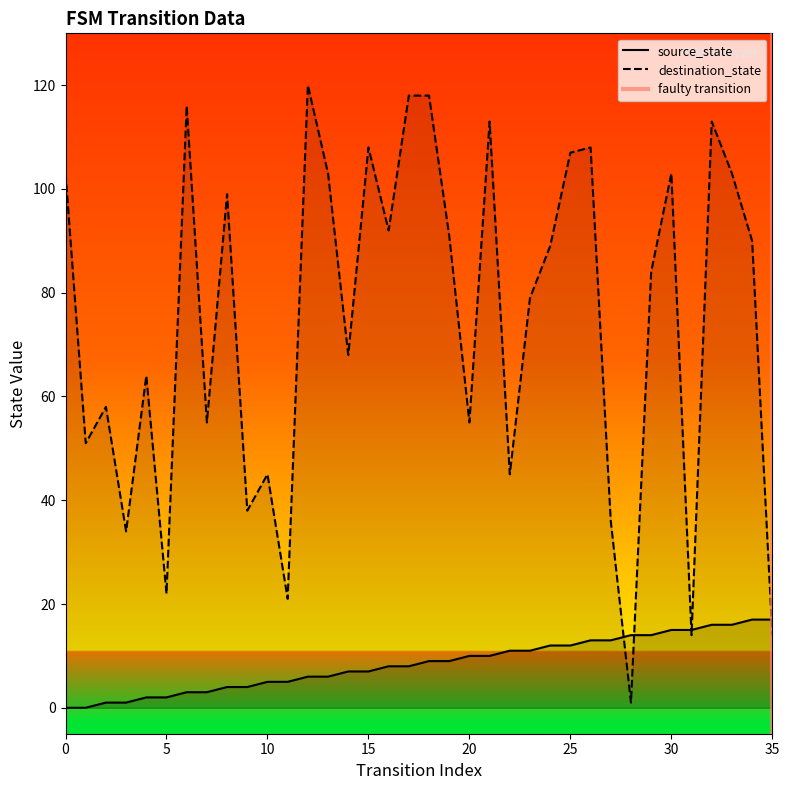

True or false: destination_state has a value of 120 at 12.

True